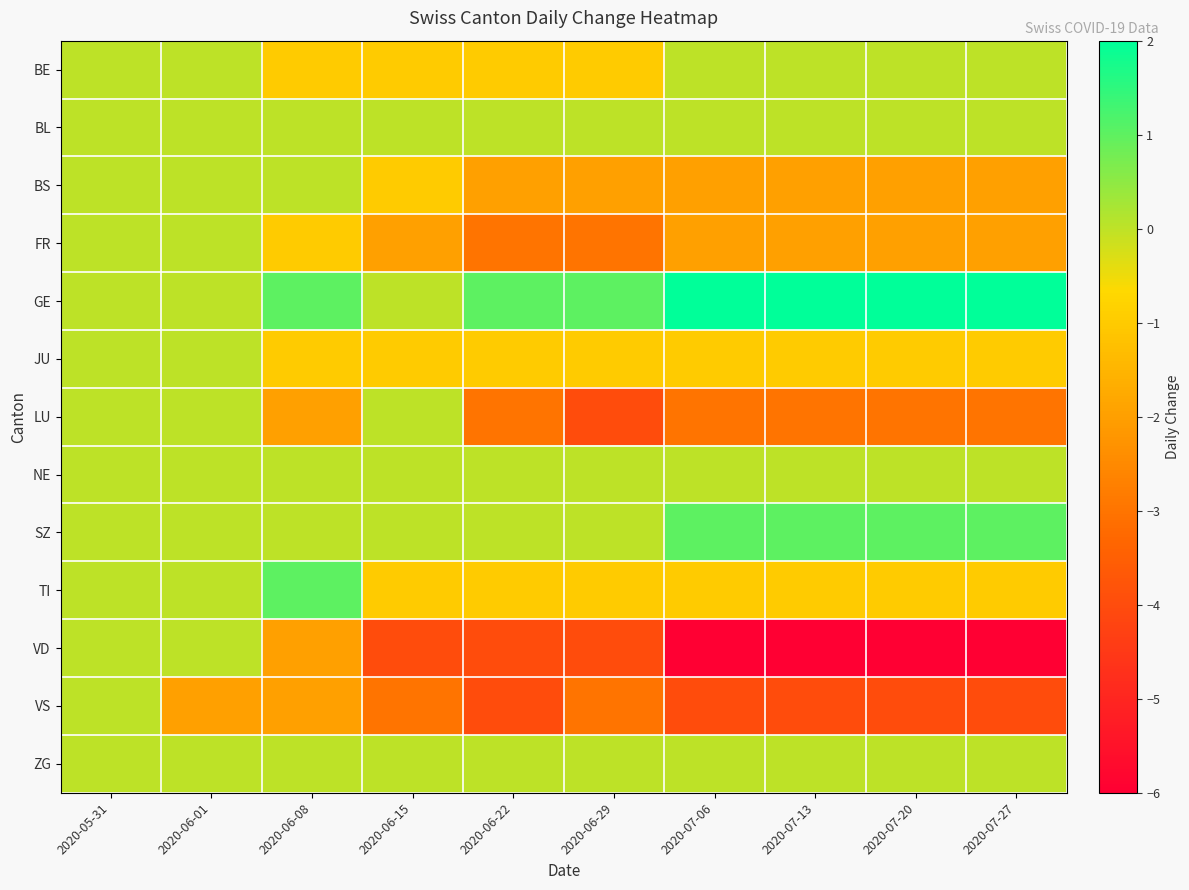

What is the spread (max minus min) of values at 2020-06-29?

5